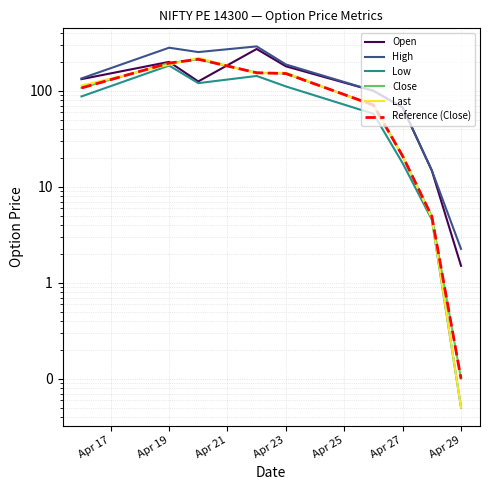

List the series in order of their peak value, lowest first.

Low, Close, Reference (Close), Last, Open, High